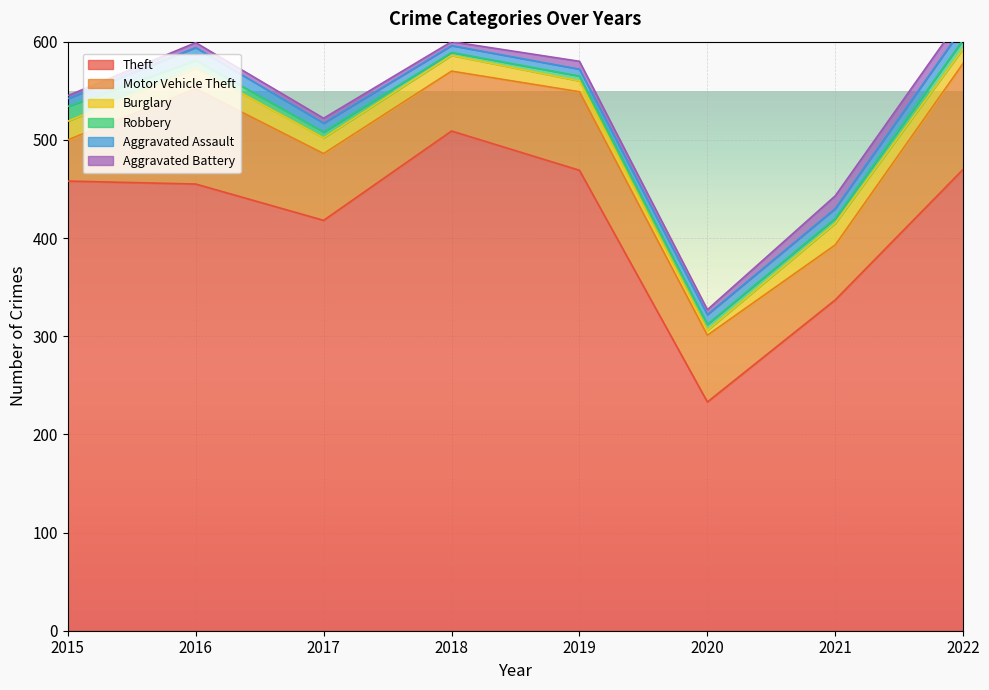

True or false: Robbery and Aggravated Assault intersect in this chart.

True